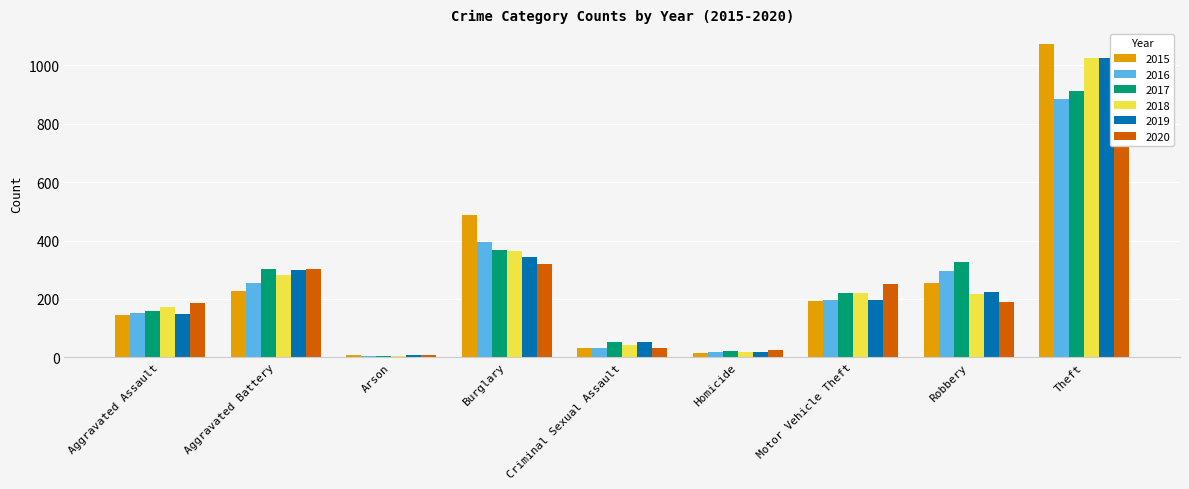

At how many categories does at least one series exceed 210?

5